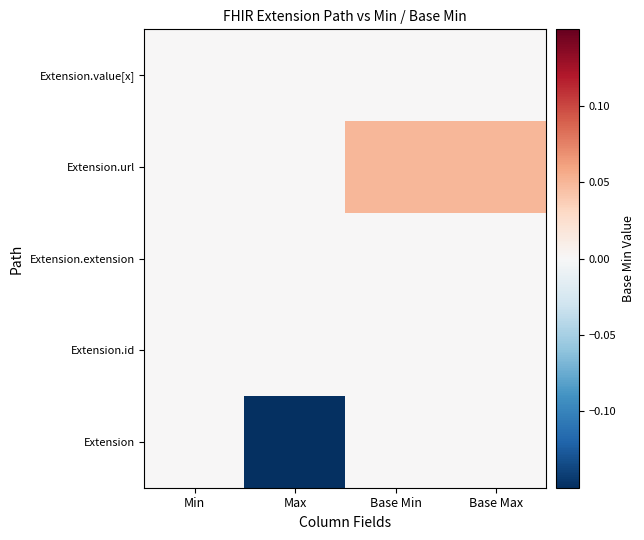

Which category has the lowest value across all series?

Max